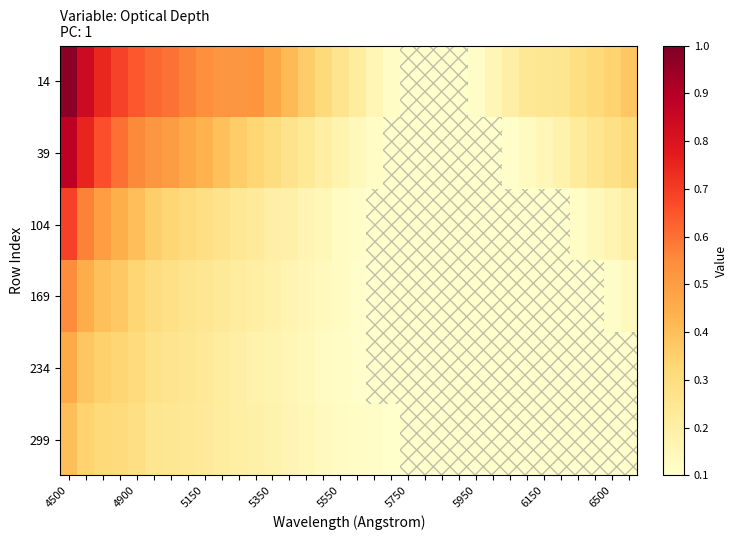

What is the maximum value shown in the chart?

1.0